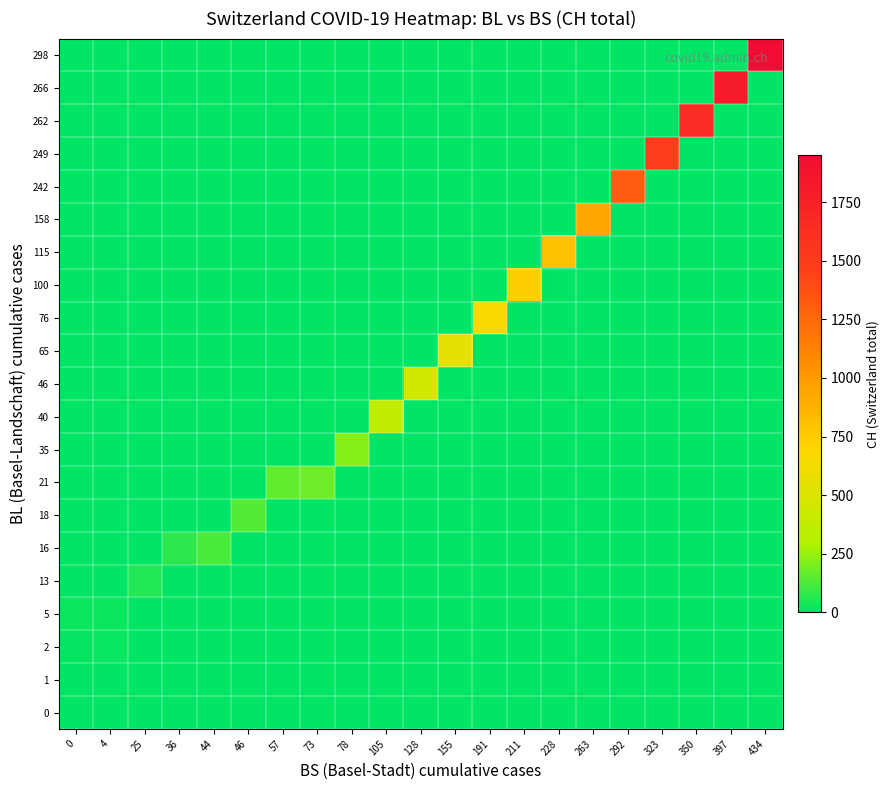

Which has a higher value, 323 or 228?

323